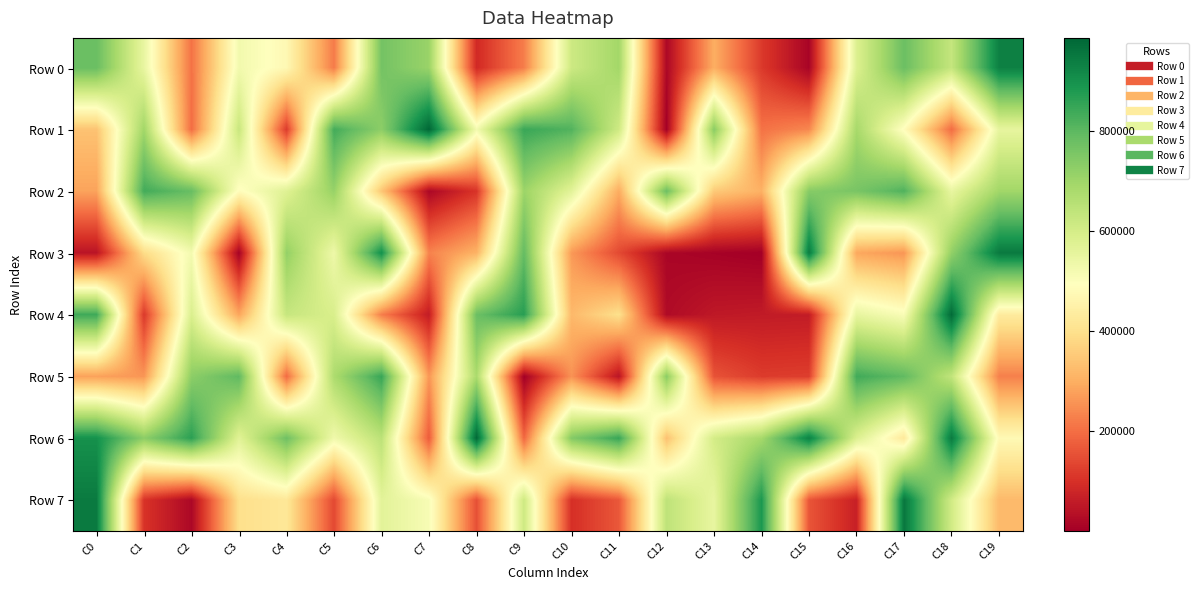

Which series has the largest total across all categories?

Row 6